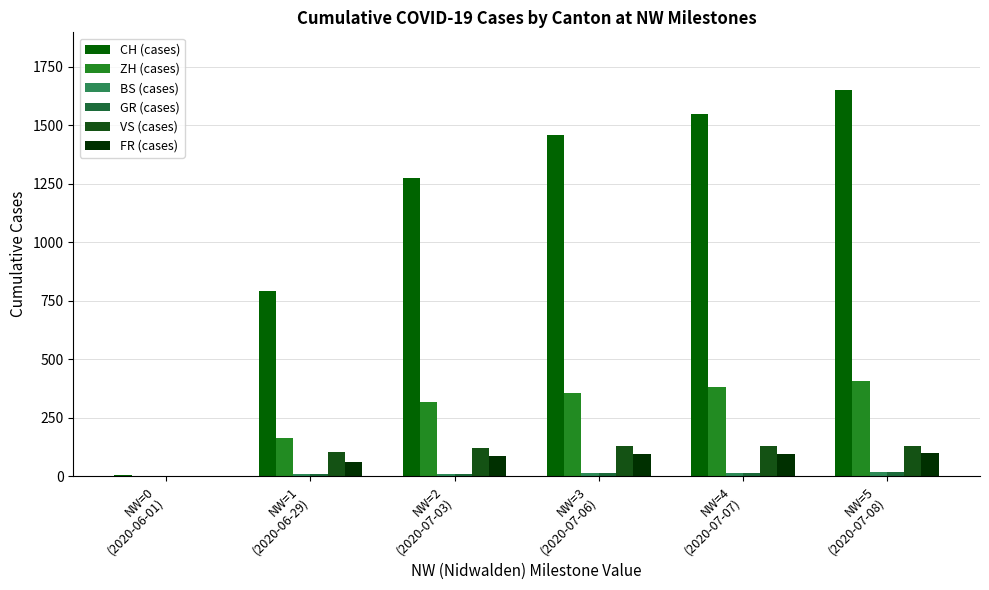

Is the value of CH (cases) at NW=0
(2020-06-01) greater than the value of ZH (cases) at NW=4
(2020-07-07)?

No